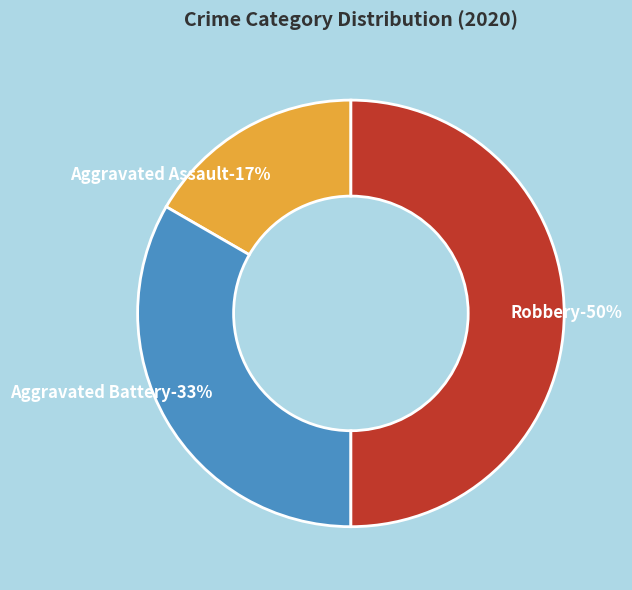

To the nearest percent, what portion does Aggravated Battery represent?

33%